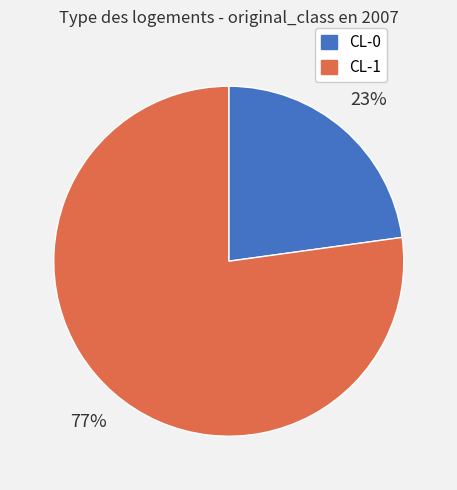

Is there any slice that represents more than half of the pie?

Yes